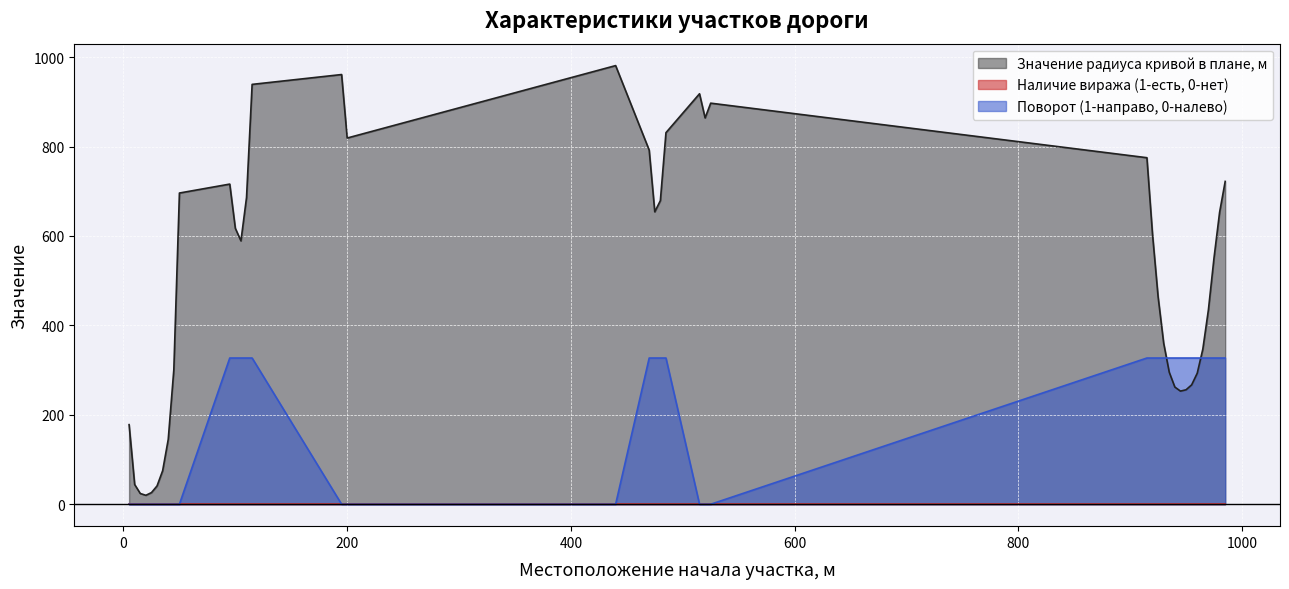

Which series has the widest spread of values?

Значение радиуса кривой в плане, м